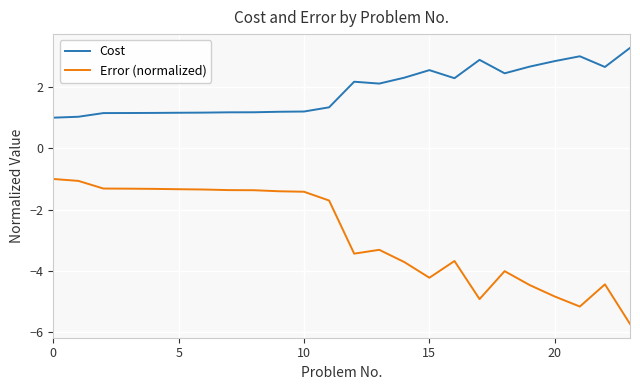

True or false: Error (normalized) and Cost intersect in this chart.

False